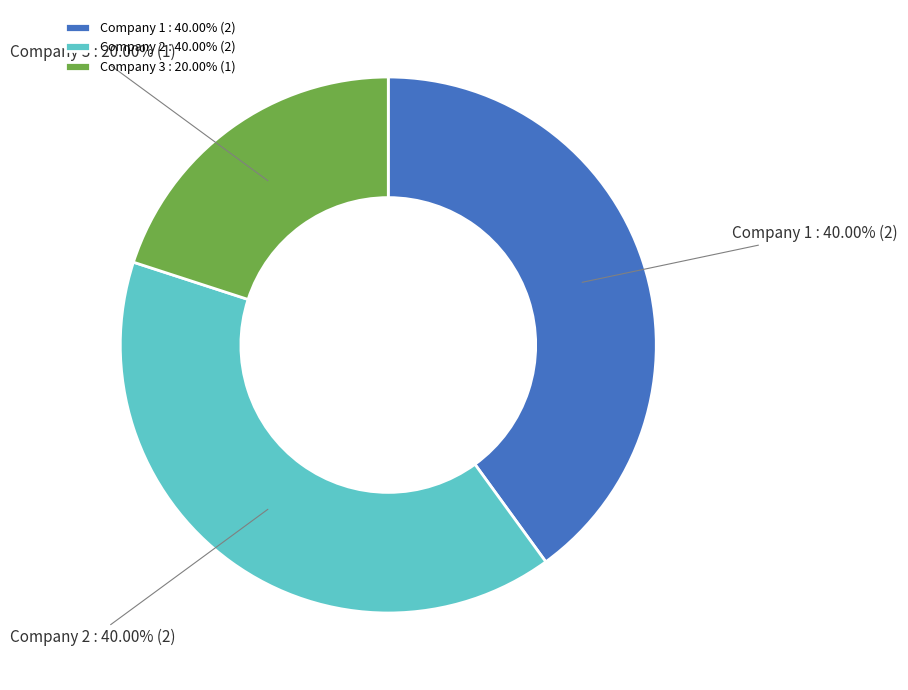

To the nearest percent, what portion does Company 2 represent?

40%